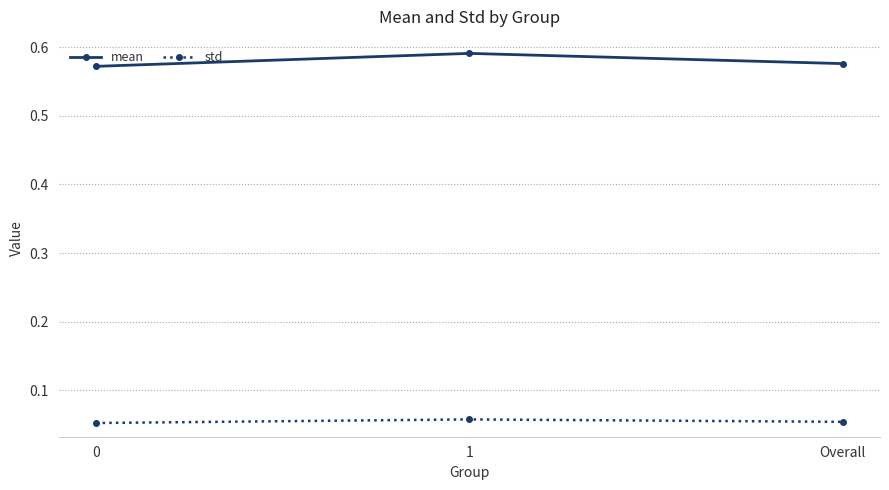

What is the label of the 2nd point from the right?

1